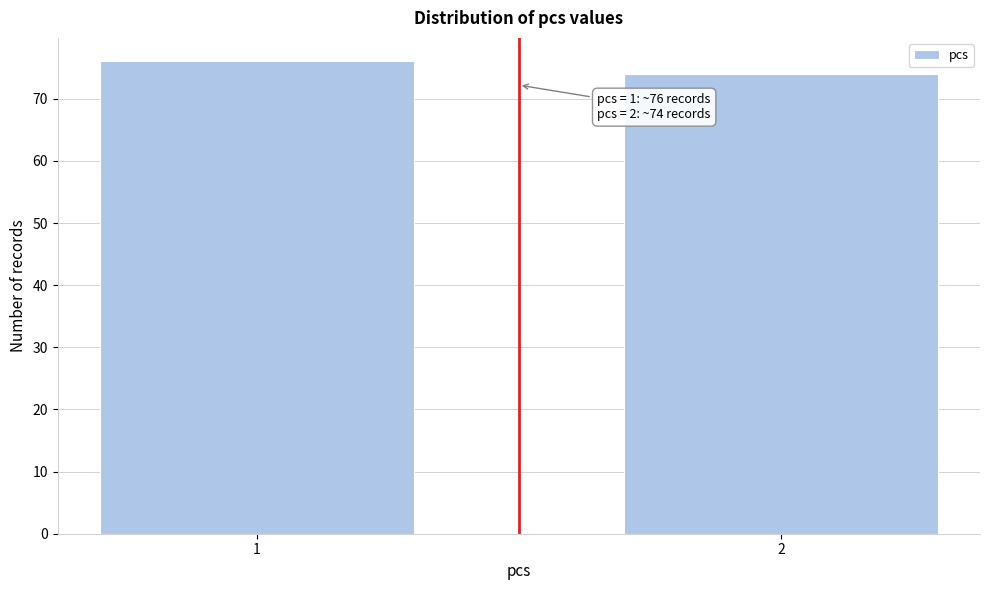

Reading left to right, list all the values displayed in this chart.

76	74